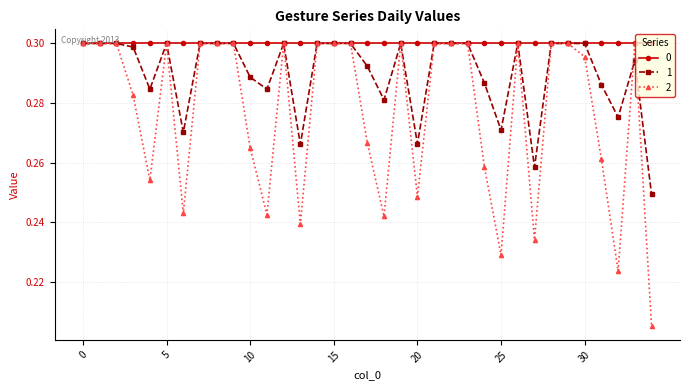

Count the 1 values in the range 0 to 1.

35